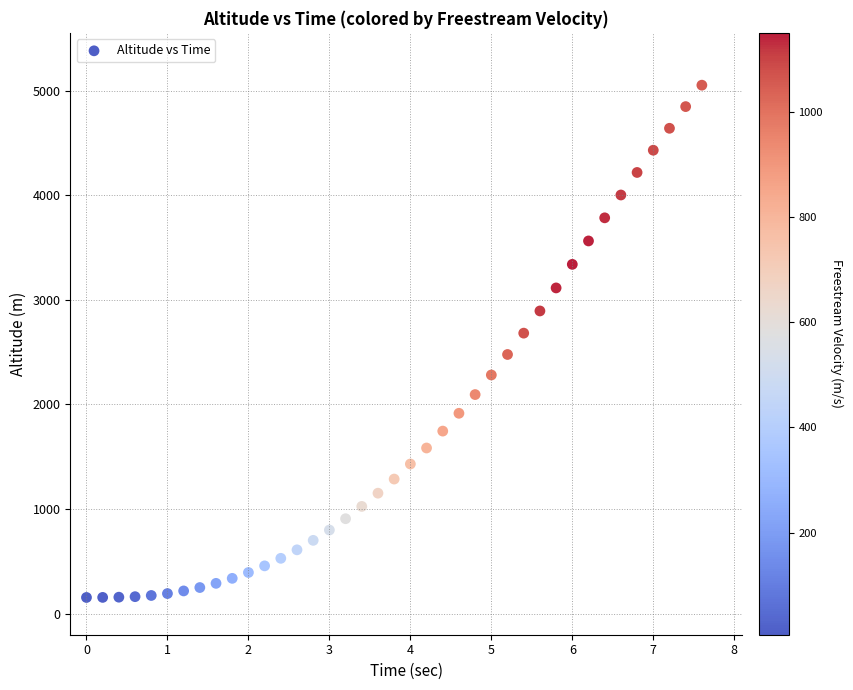

What is the range of X values (max minus min)?

7.6